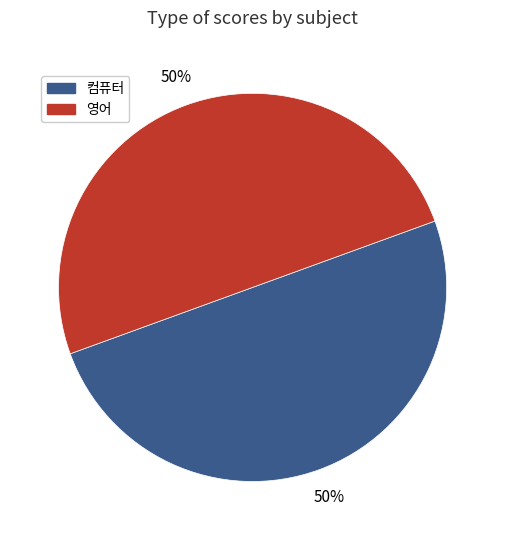

To the nearest percent, what is the average slice percentage?

50%